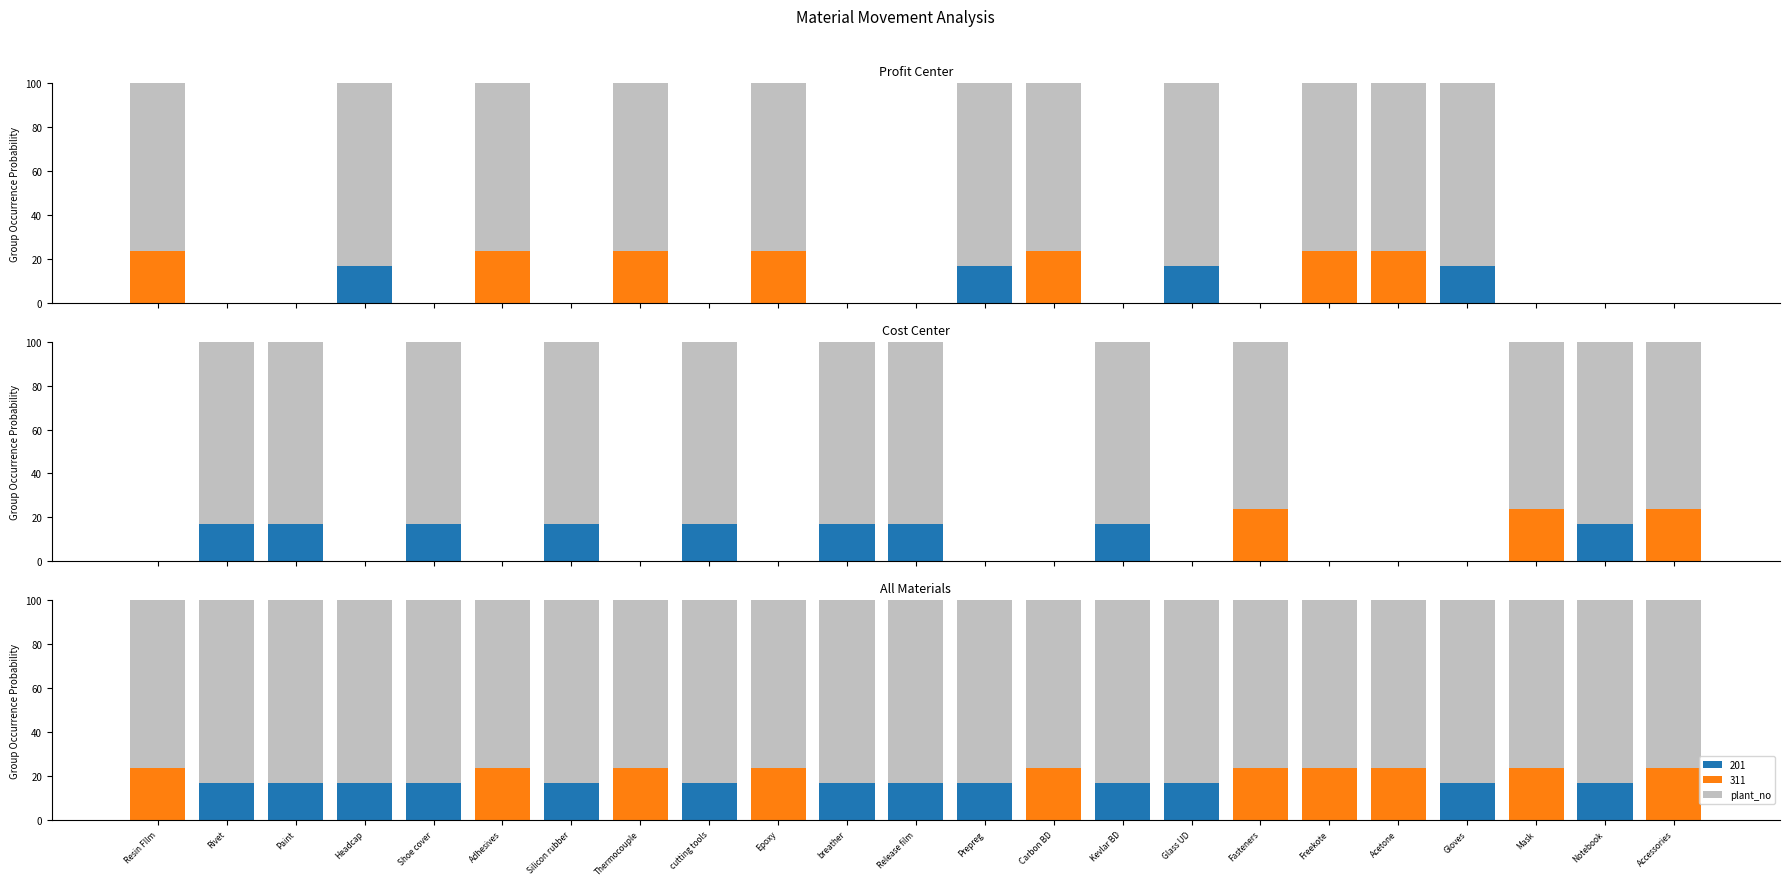

What is the sum of all values?

1845.2